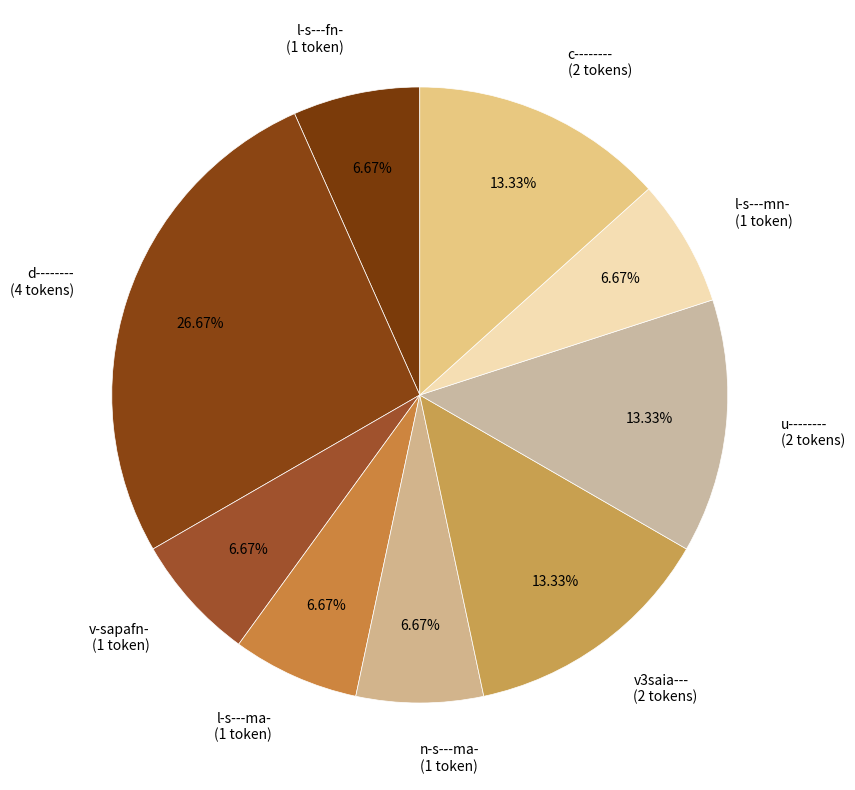

Count the number of slices in the pie.

9